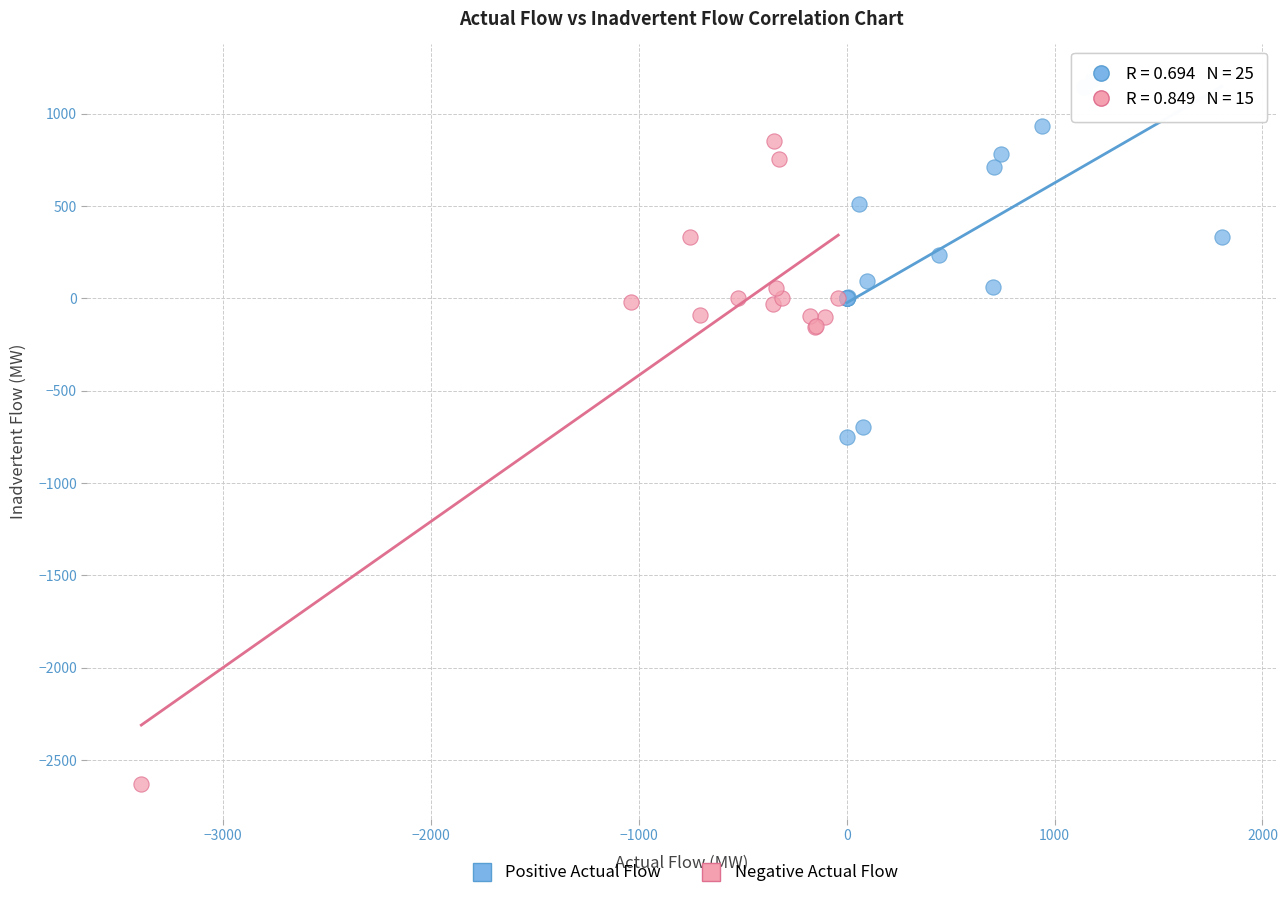

Which series contains the lowest Y value?

Negative Actual Flow